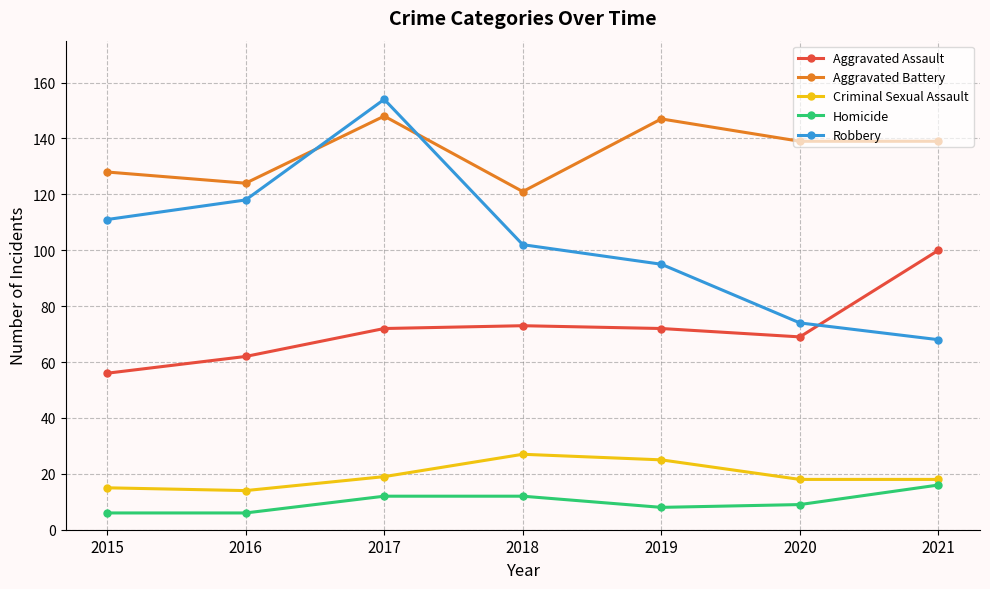

True or false: Homicide has more than 2 points higher than both neighbors.

False